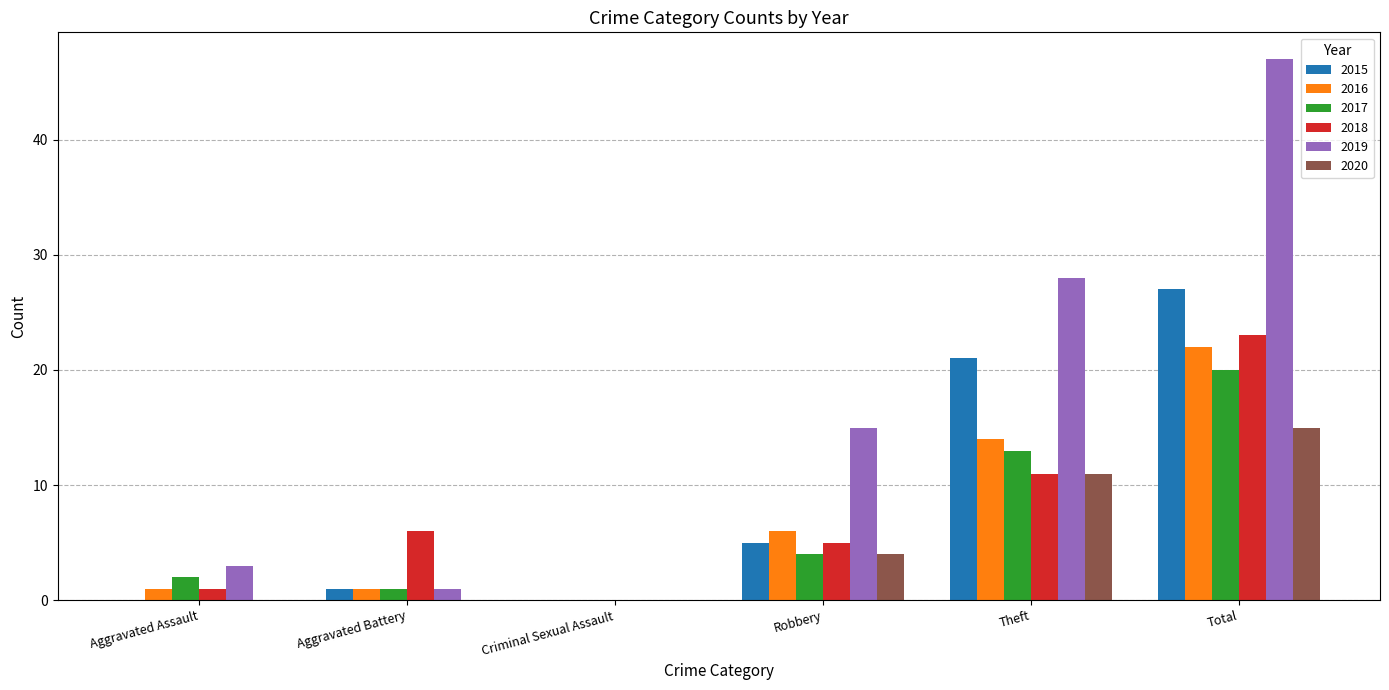

What is the greatest value displayed?

47